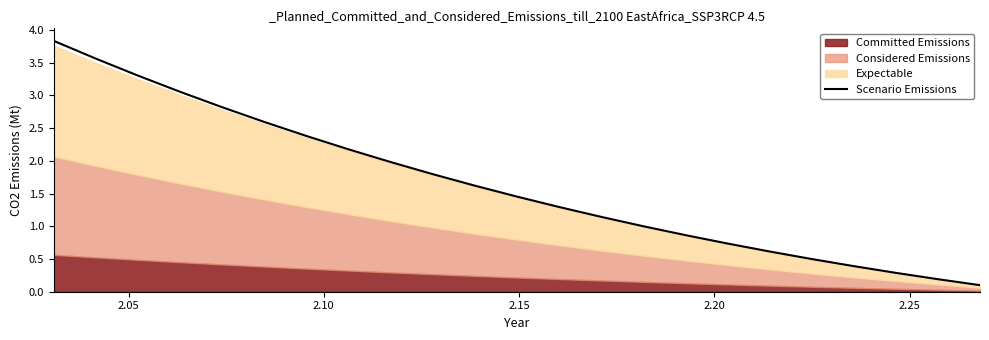

How many values exceed 1?

15